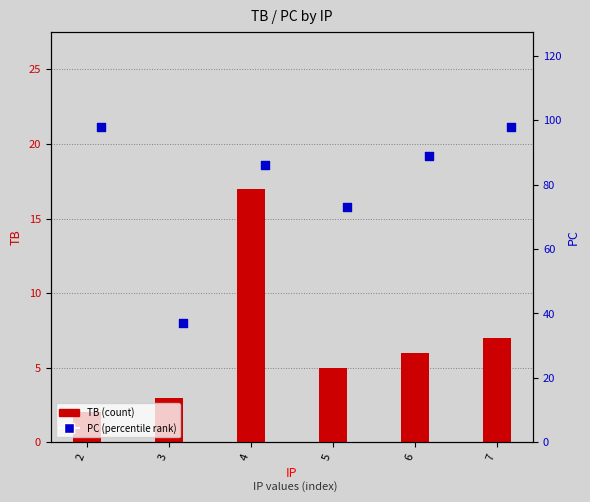

At which category is the sum across all series the highest?

7